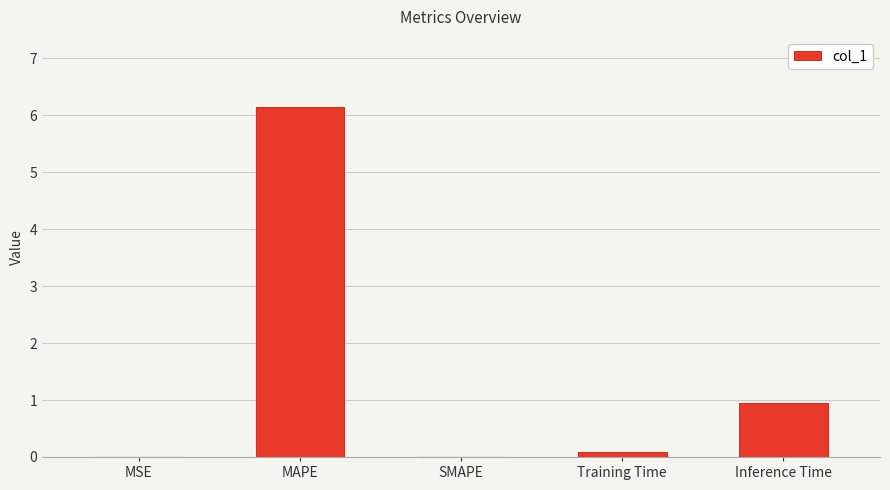

Which has a higher value, MAPE or MSE?

MAPE